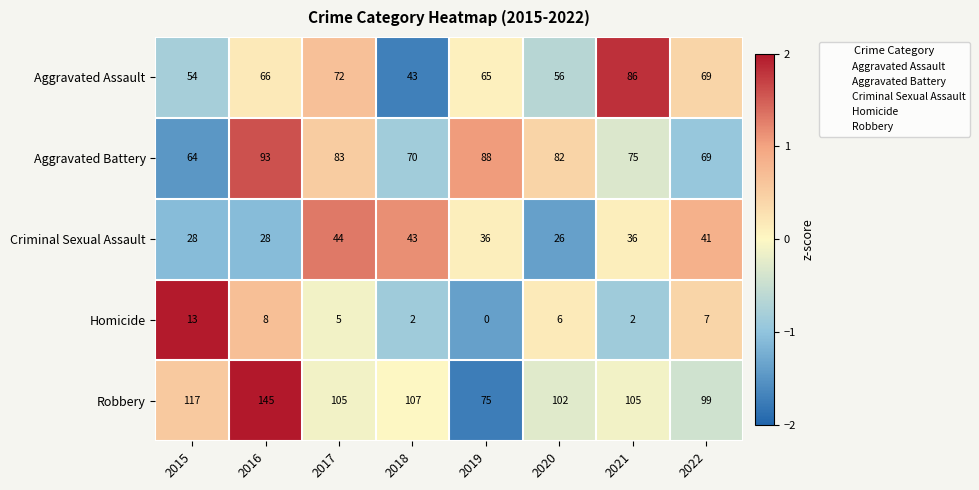

At which category does the chart reach its peak across all series?

2016